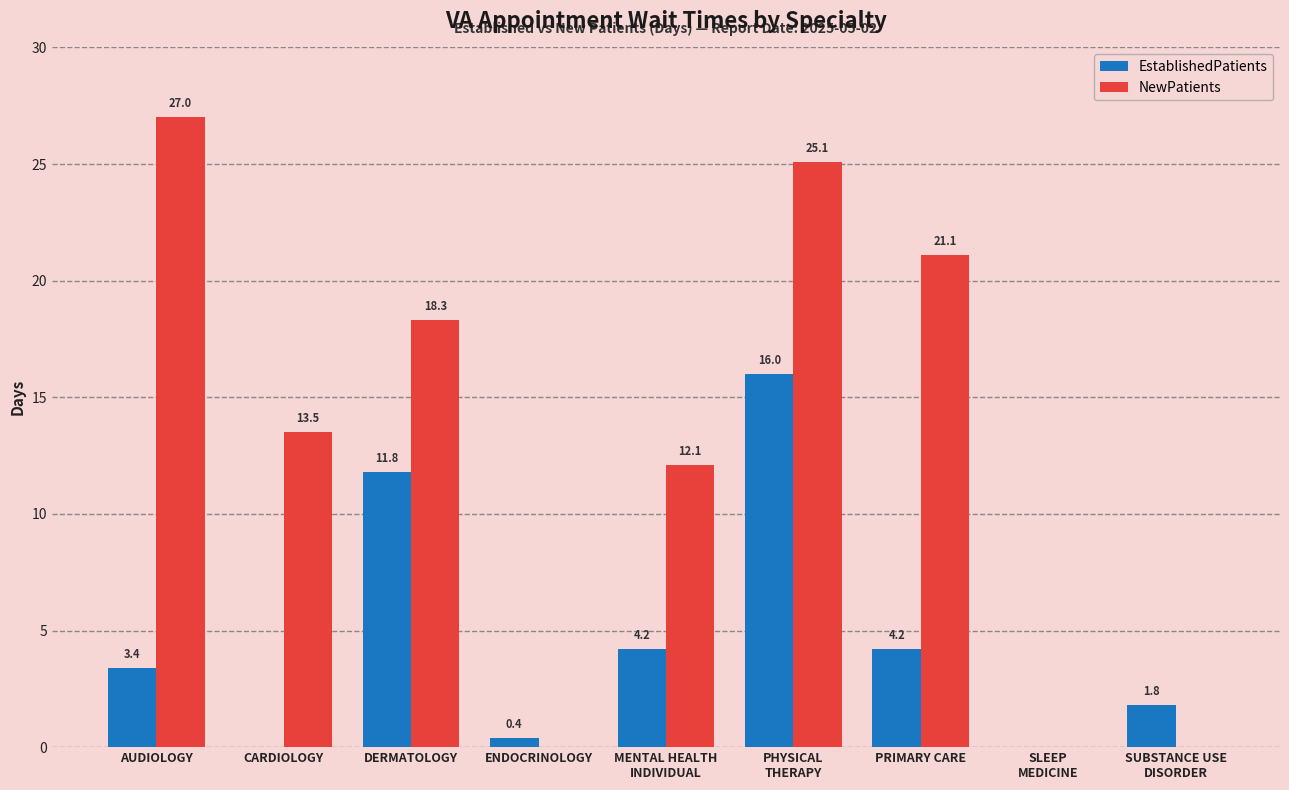

The NewPatients series shows 0.0 at ENDOCRINOLOGY. True or false?

True